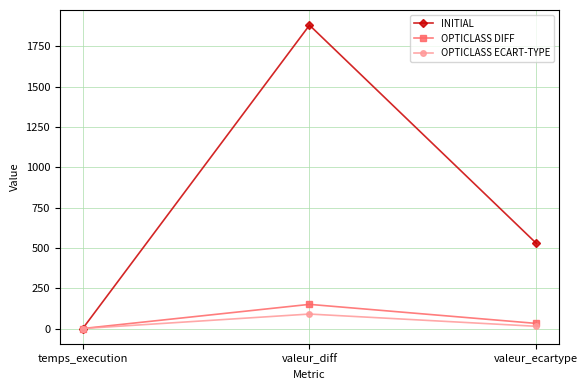

What is the average value of the OPTICLASS DIFF series?

60.7